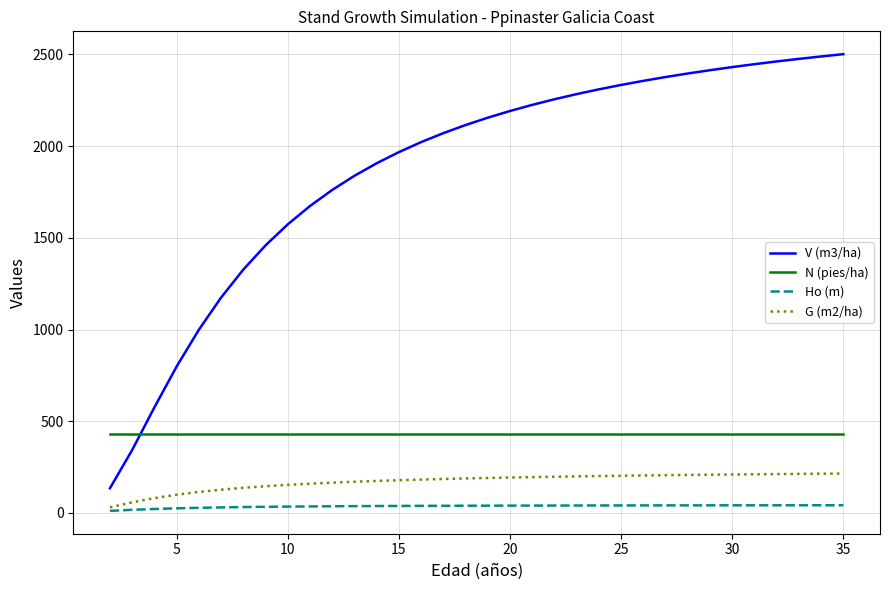

Which series has the largest total across all categories?

V (m3/ha)